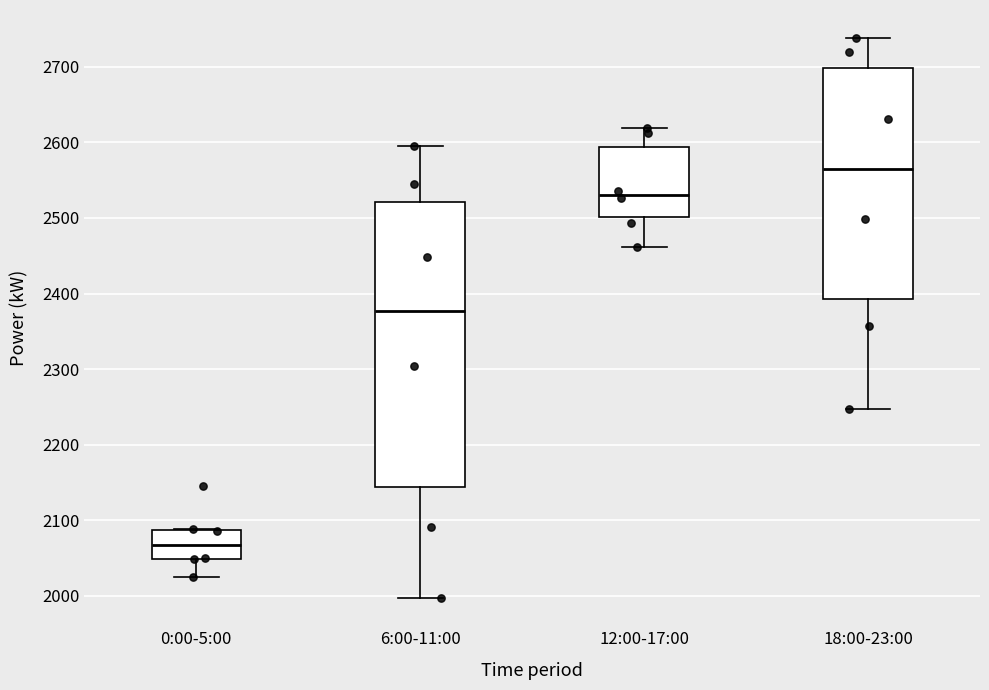

Where is the upper edge of the box for 0:00-5:00 on the y-axis? The values are not printed on the chart, so give them approximately, as read against the axis.

2090